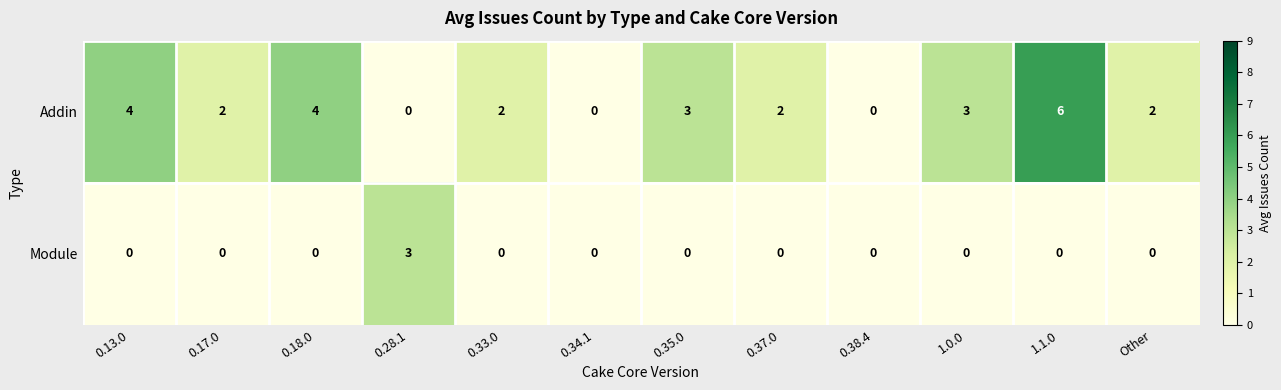

Which category has the highest value across all series?

1.1.0